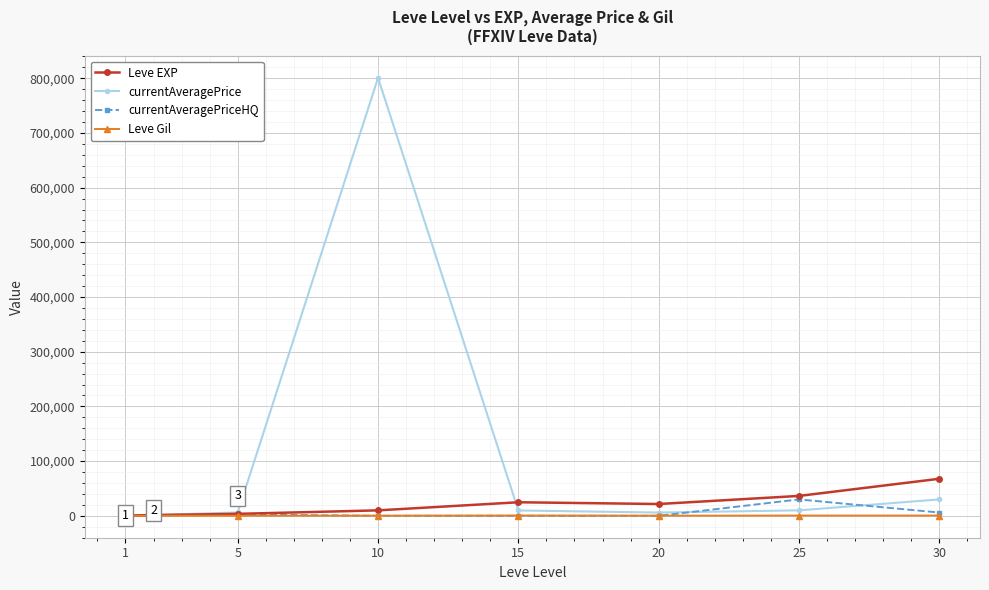

Count the number of data series in this chart.

4